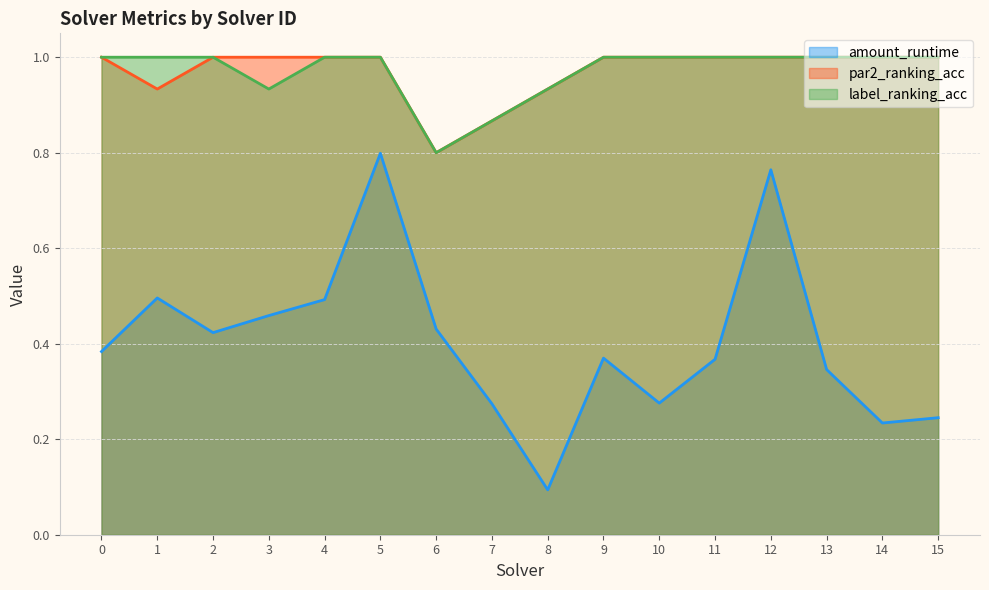

What is the average value of the label_ranking_acc series?

1.0